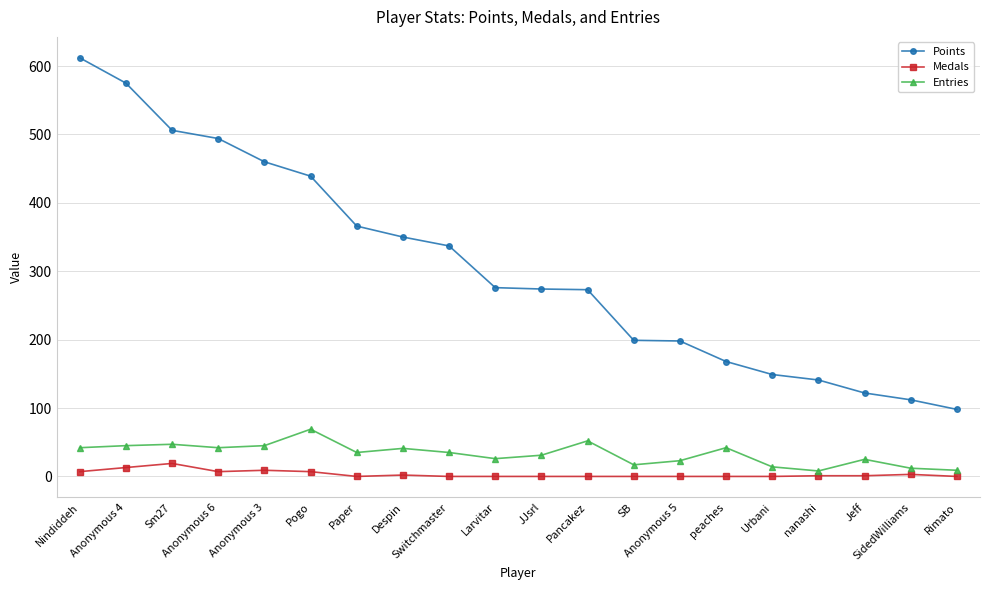

What is the label of the 3rd point from the left?

Sm27